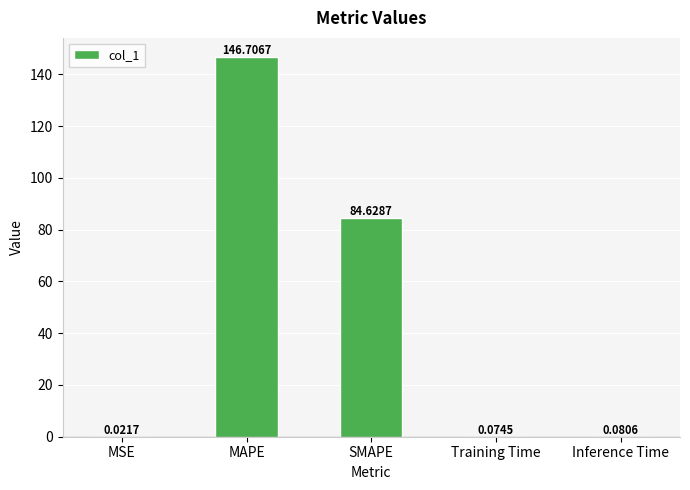

What is the sum of all values?

231.5